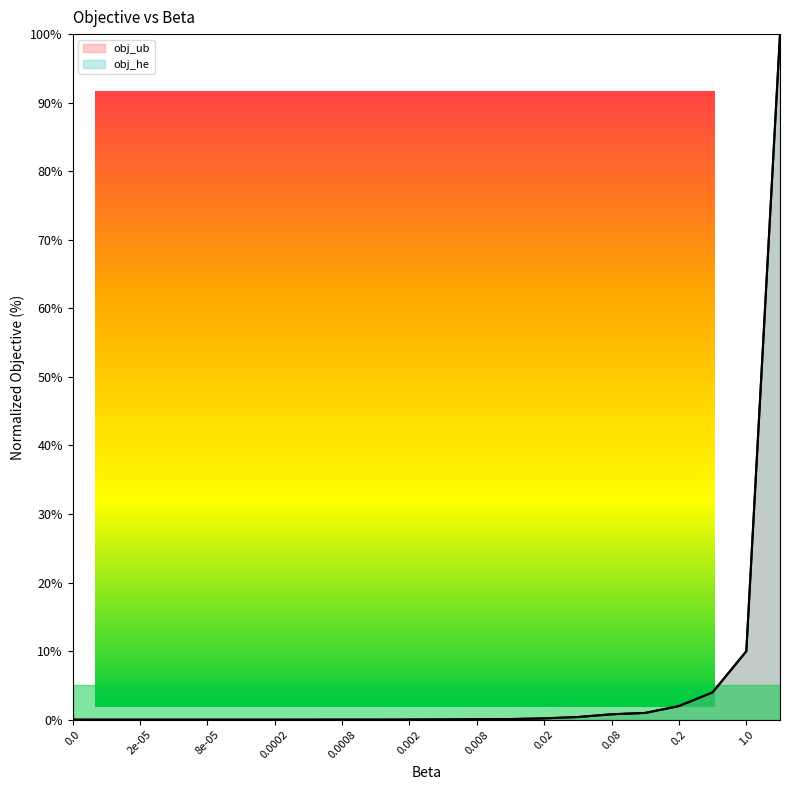

Reading left to right, what are all the values shown in this chart?

obj_ub: 0.0=0.0	1e-05=0.0	2e-05=0.0	4e-05=0.0	8e-05=0.0	0.0001=0.0	0.0002=0.0	0.0004=0.0	0.0008=0.0	0.001=0.0	0.002=0.0	0.004=0.0	0.008=0.1	0.01=0.1	0.02=0.2	0.04=0.4	0.08=0.8	0.1=1.0	0.2=2.0	0.4=4.0	1.0=10.0	10.0=100.0
obj_he: 0.0=0.0	1e-05=0.0	2e-05=0.0	4e-05=0.0	8e-05=0.0	0.0001=0.0	0.0002=0.0	0.0004=0.0	0.0008=0.0	0.001=0.0	0.002=0.0	0.004=0.0	0.008=0.1	0.01=0.1	0.02=0.2	0.04=0.4	0.08=0.8	0.1=1.0	0.2=2.0	0.4=4.0	1.0=10.0	10.0=100.0